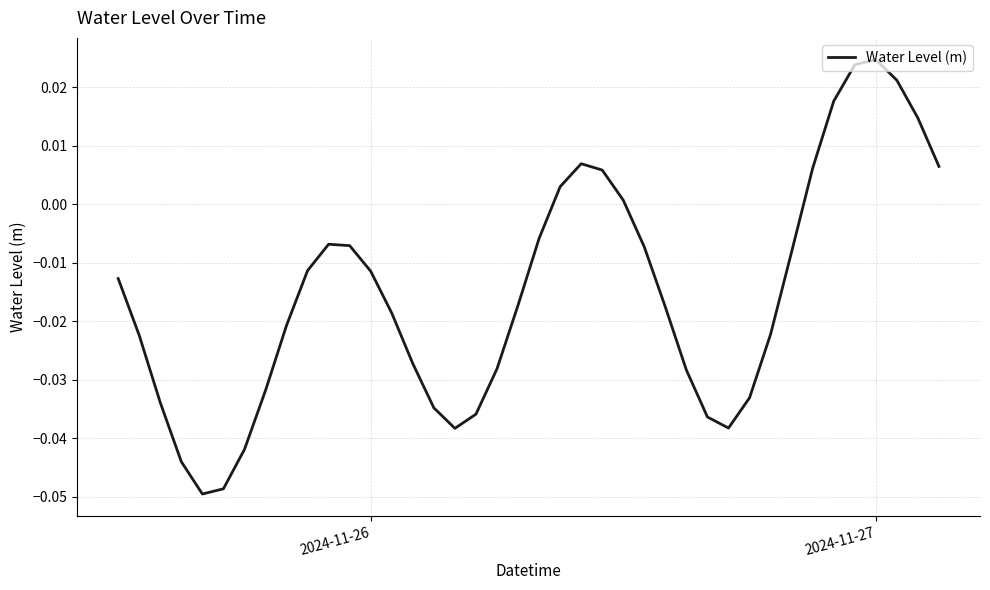

How many lines are shown in the chart?

1